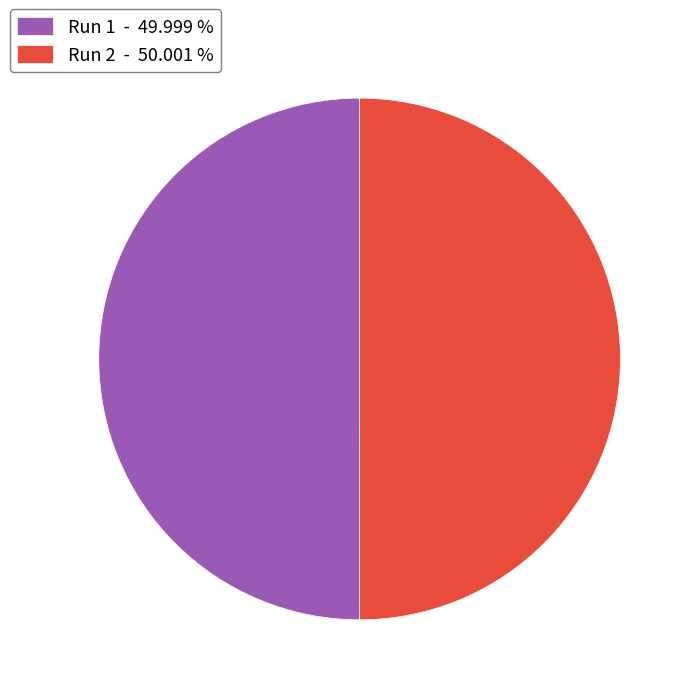

How many segments does this pie chart have?

2